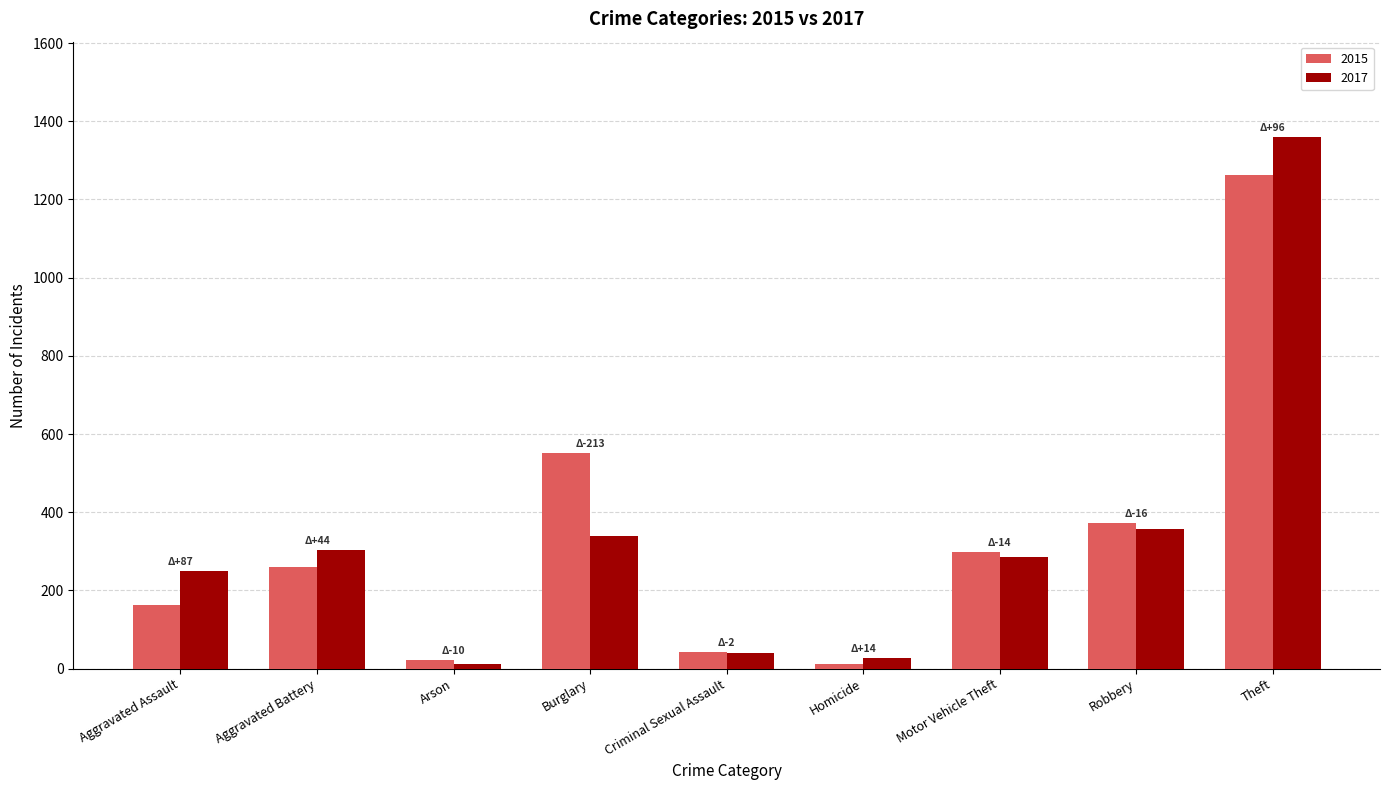

True or false: 2017 has a value of 578 at Burglary.

False